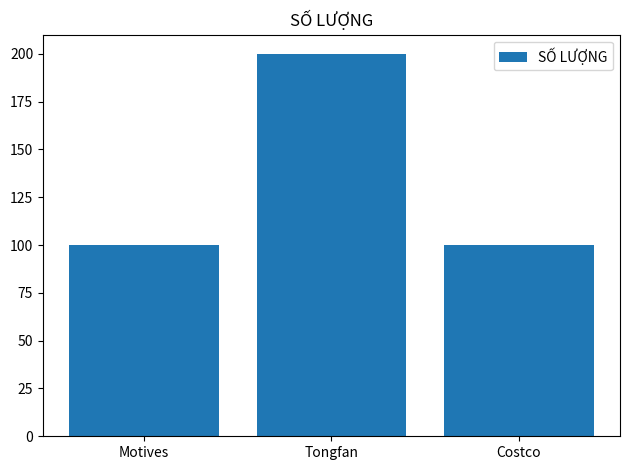

What is the value of the 1st bar from the left?

100